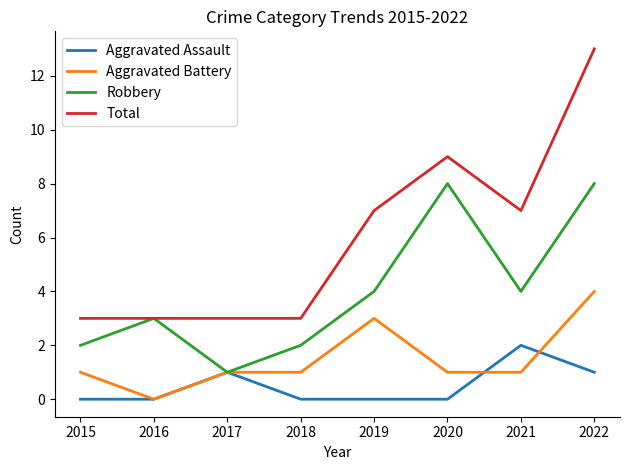

How many Aggravated Assault values are between 0 and 1?

7